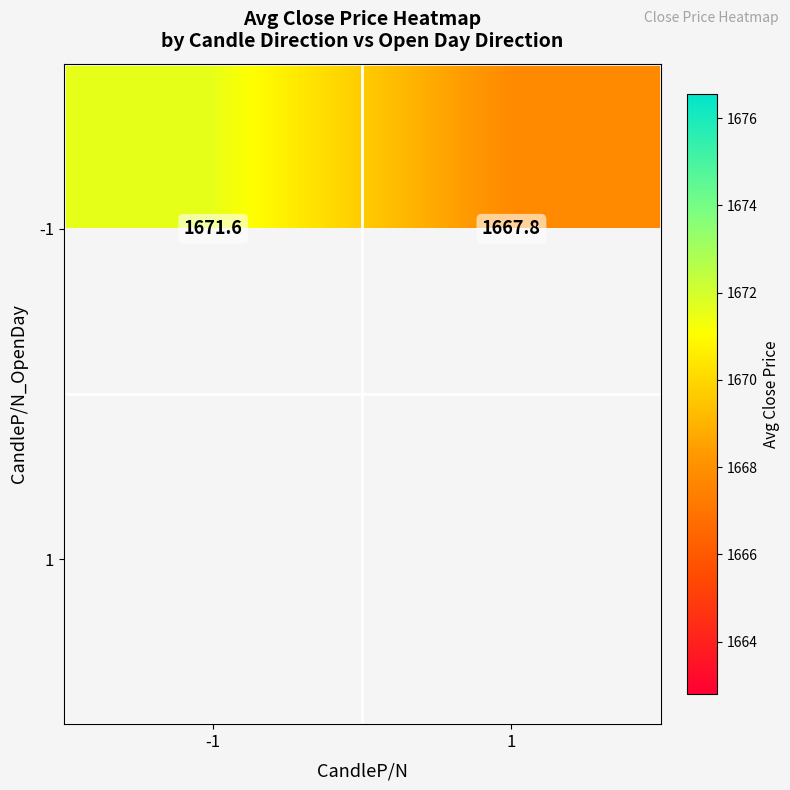

Where does the -1 series first go above 1671?

-1